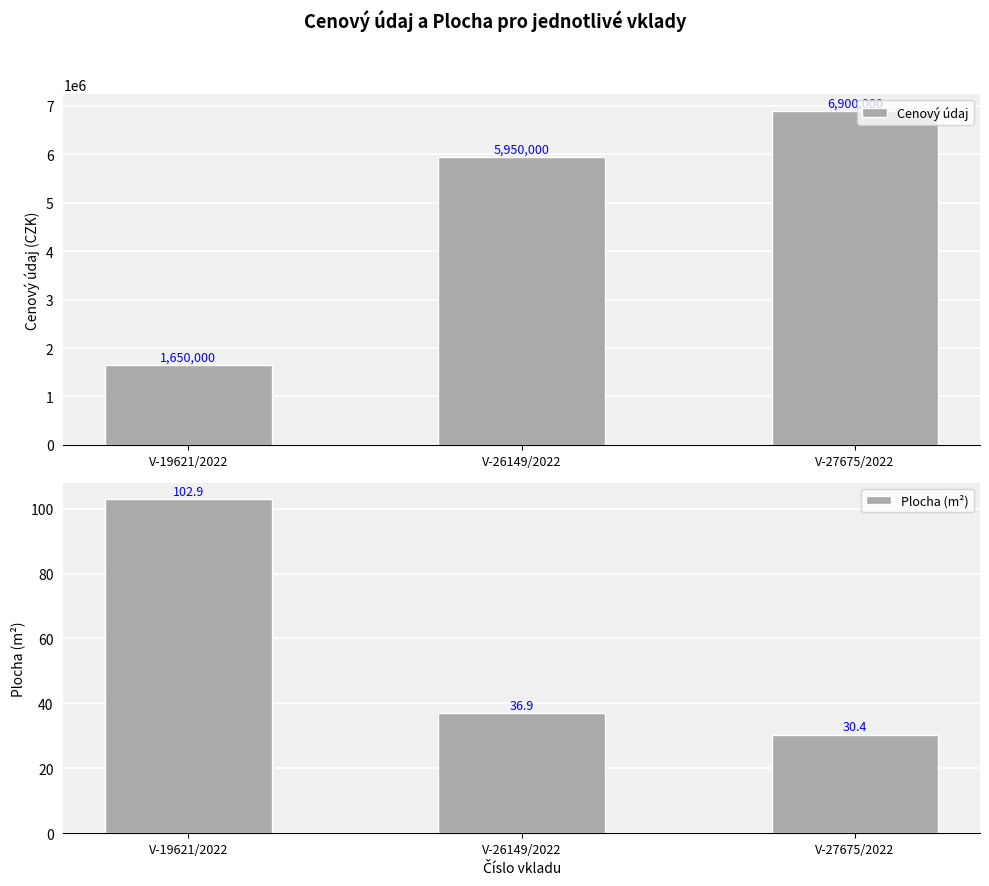

How many data points does each series have?

3